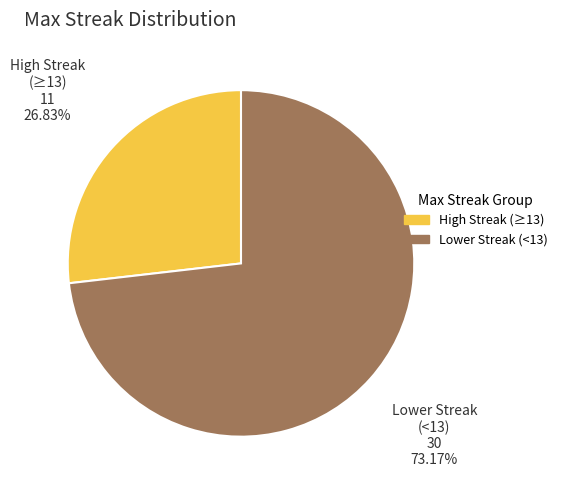

Count the number of slices in the pie.

2